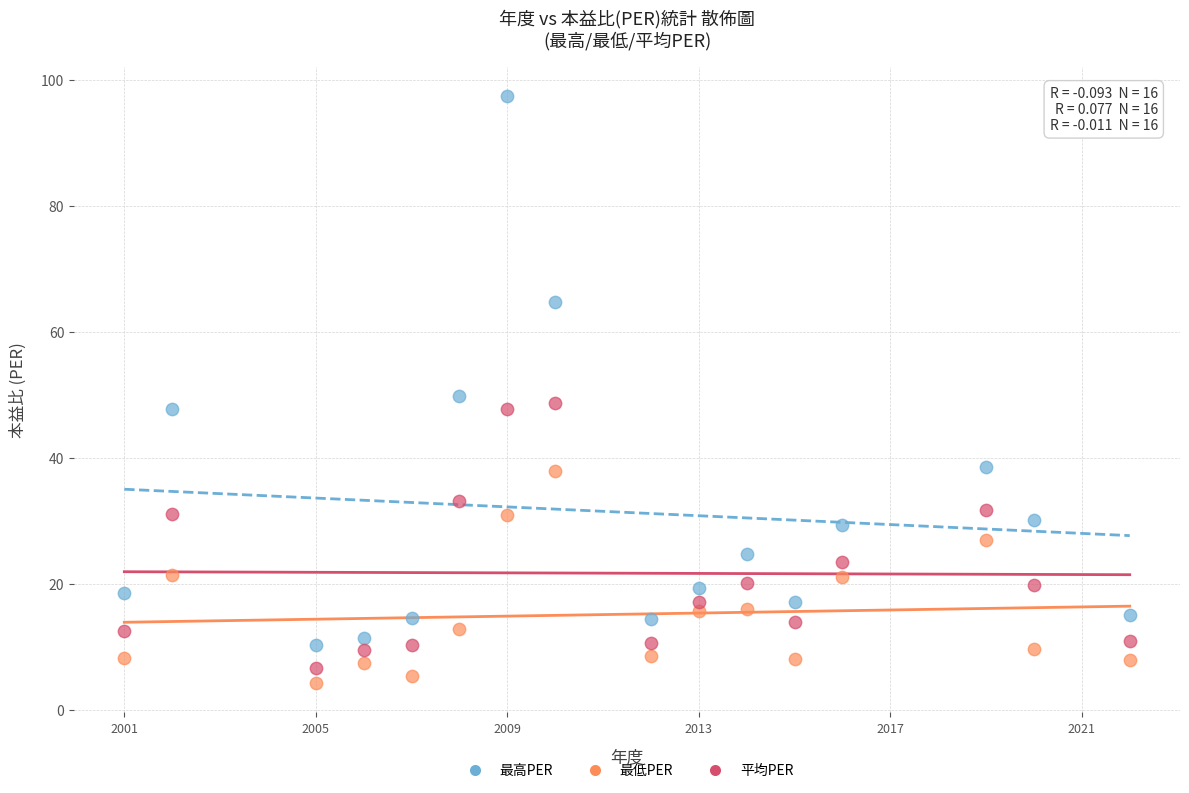

Which series has the widest spread of Y values?

最高PER